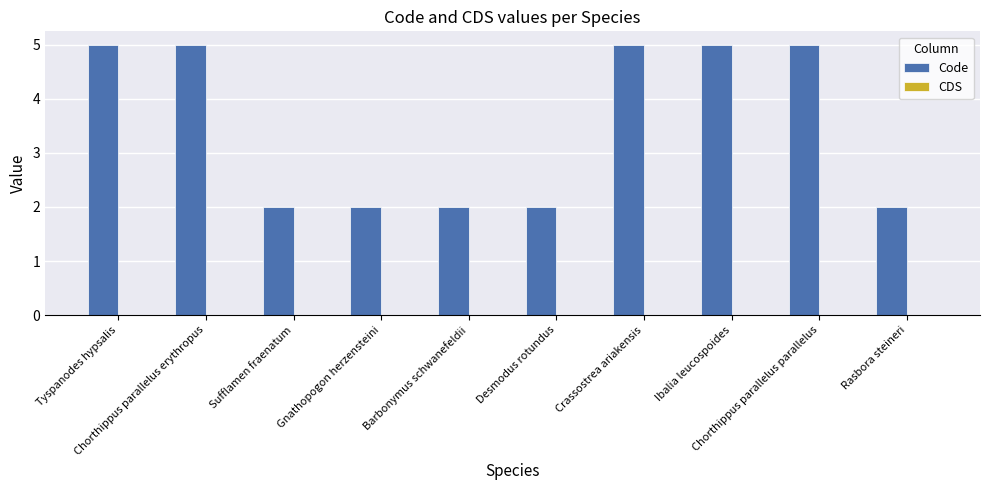

What is the value of the 9th bar from the left?

5